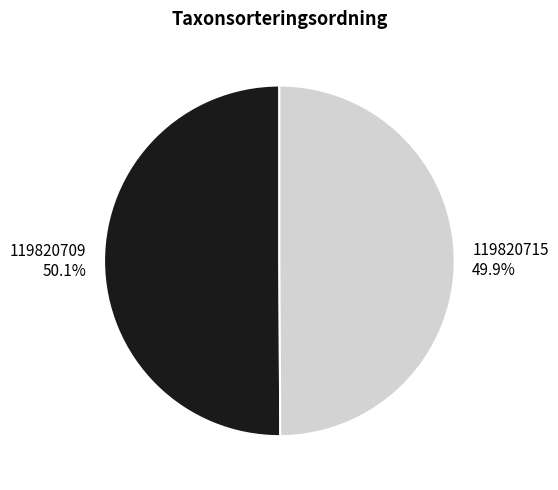

Is it true that 119820715 is 50% of the pie?

True